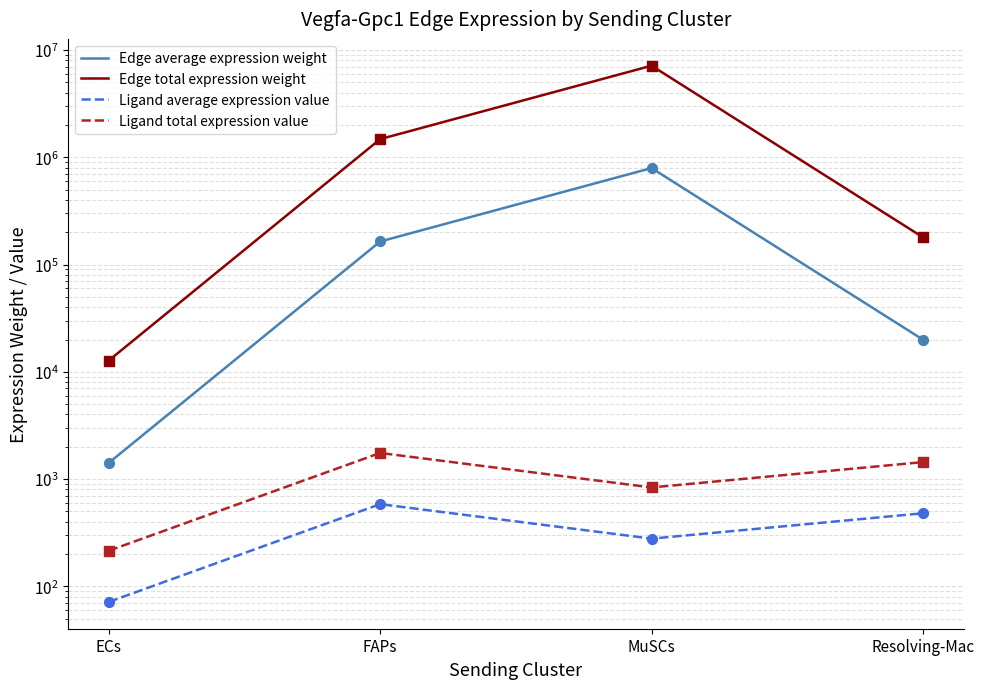

Which series has the largest Y range (max minus min)?

Edge total expression weight